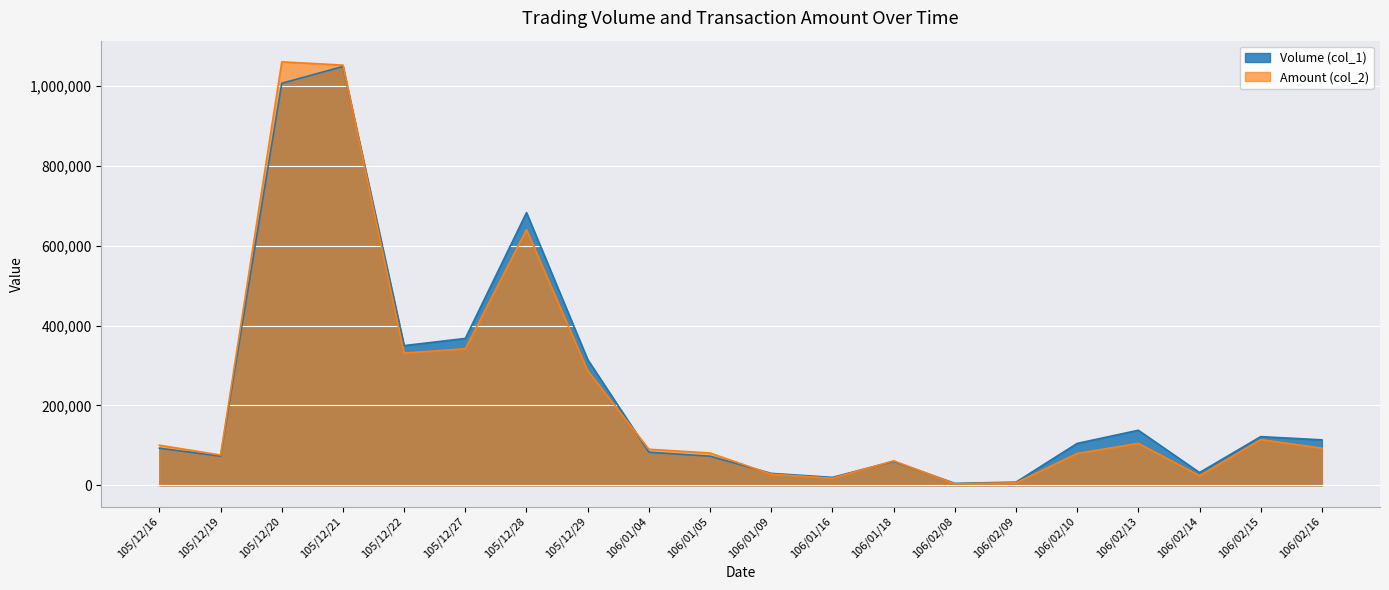

How many interior local peaks does the Volume (col_1) series have?

5